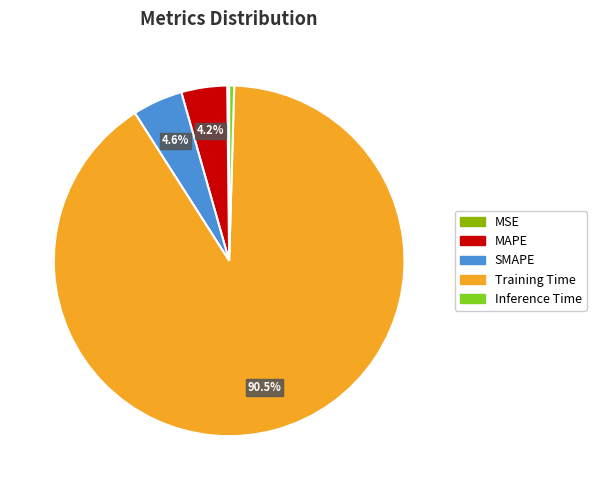

The SMAPE slice represents 5% of the pie. True or false?

True